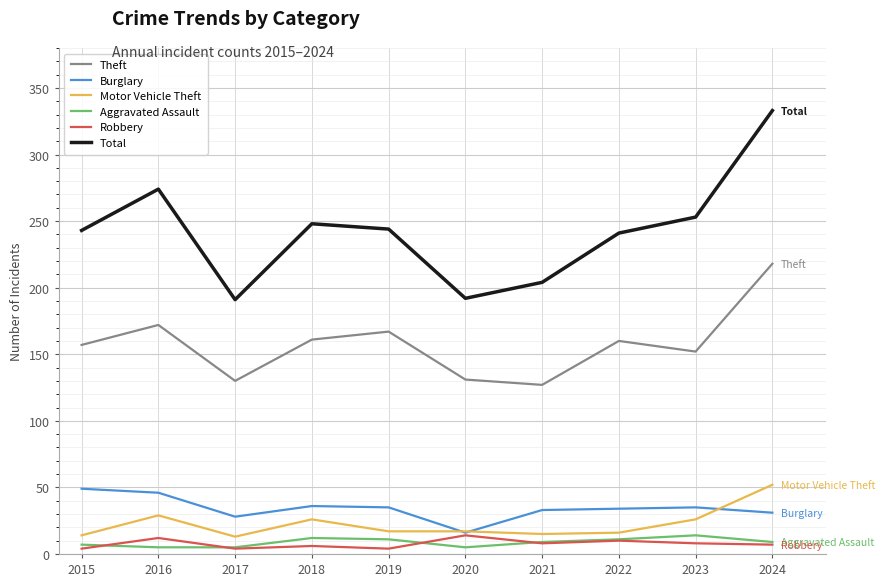

Between 2016 and 2024, which series saw the biggest shift?

Total